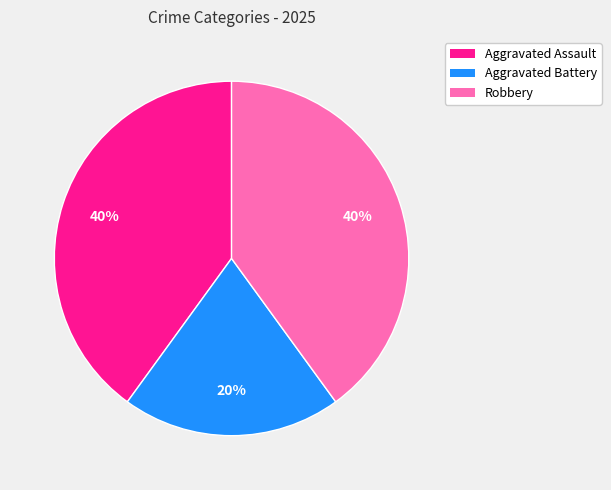

Is it true that Aggravated Battery is 29% of the pie?

False